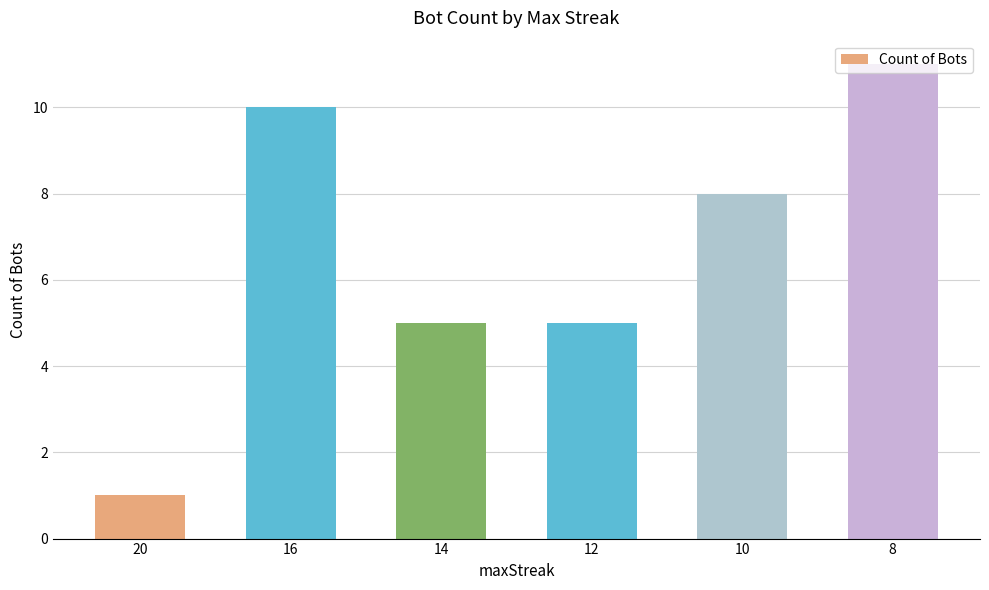

What is the smallest value displayed?

1